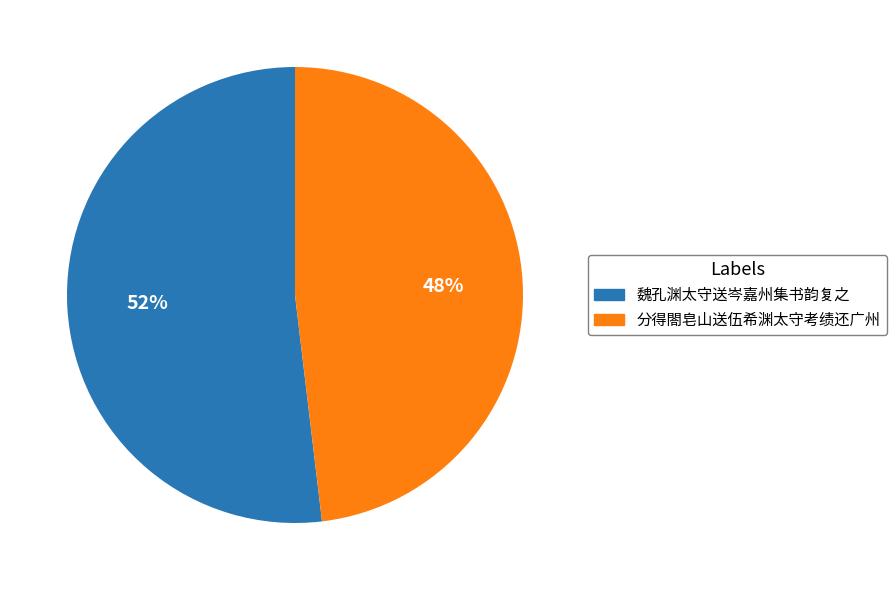

Is the sum of 分得閤皂山送伍希渊太守考绩还广州 and 魏孔渊太守送岑嘉州集书韵复之 greater than half?

Yes